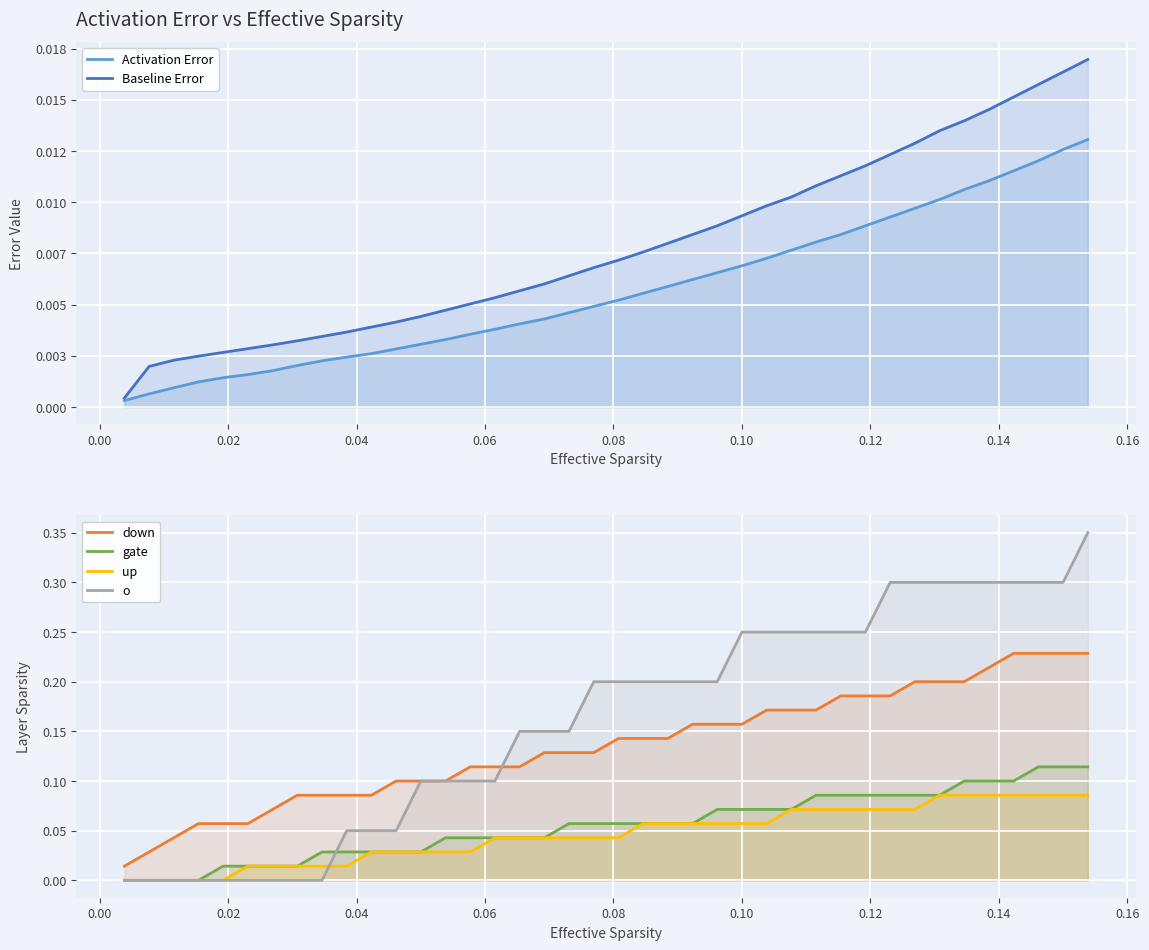

Reading left to right, extract all data points from this chart.

Activation Error: 0.0	0.0	0.0	0.0	0.0	0.0	0.0	0.0	0.0	0.0	0.0	0.0	0.0	0.0	0.0	0.0	0.0	0.0	0.0	0.0	0.0	0.0	0.0	0.0	0.0	0.0	0.0	0.0	0.0	0.0	0.0	0.0	0.0	0.0	0.0	0.0	0.0	0.0	0.0	0.0
Baseline Error: 0.0	0.0	0.0	0.0	0.0	0.0	0.0	0.0	0.0	0.0	0.0	0.0	0.0	0.0	0.0	0.0	0.0	0.0	0.0	0.0	0.0	0.0	0.0	0.0	0.0	0.0	0.0	0.0	0.0	0.0	0.0	0.0	0.0	0.0	0.0	0.0	0.0	0.0	0.0	0.0
down: 0.0	0.0	0.0	0.1	0.1	0.1	0.1	0.1	0.1	0.1	0.1	0.1	0.1	0.1	0.1	0.1	0.1	0.1	0.1	0.1	0.1	0.1	0.1	0.2	0.2	0.2	0.2	0.2	0.2	0.2	0.2	0.2	0.2	0.2	0.2	0.2	0.2	0.2	0.2	0.2
gate: 0.0	0.0	0.0	0.0	0.0	0.0	0.0	0.0	0.0	0.0	0.0	0.0	0.0	0.0	0.0	0.0	0.0	0.0	0.1	0.1	0.1	0.1	0.1	0.1	0.1	0.1	0.1	0.1	0.1	0.1	0.1	0.1	0.1	0.1	0.1	0.1	0.1	0.1	0.1	0.1
up: 0.0	0.0	0.0	0.0	0.0	0.0	0.0	0.0	0.0	0.0	0.0	0.0	0.0	0.0	0.0	0.0	0.0	0.0	0.0	0.0	0.0	0.1	0.1	0.1	0.1	0.1	0.1	0.1	0.1	0.1	0.1	0.1	0.1	0.1	0.1	0.1	0.1	0.1	0.1	0.1
o: 0.0	0.0	0.0	0.0	0.0	0.0	0.0	0.0	0.0	0.1	0.1	0.1	0.1	0.1	0.1	0.1	0.2	0.2	0.2	0.2	0.2	0.2	0.2	0.2	0.2	0.2	0.2	0.2	0.2	0.2	0.2	0.3	0.3	0.3	0.3	0.3	0.3	0.3	0.3	0.3